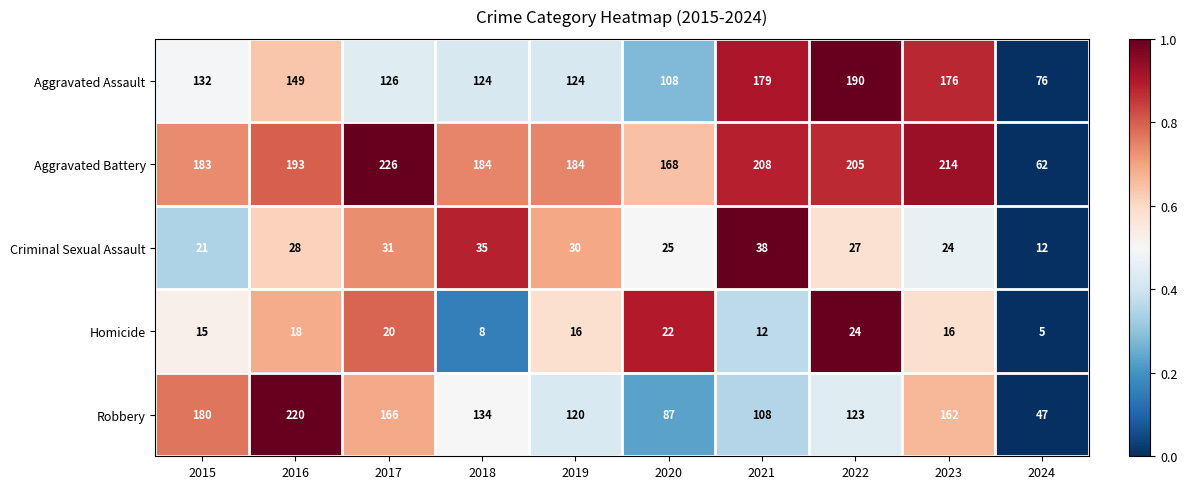

What is the spread (max minus min) of values at 2023?

198